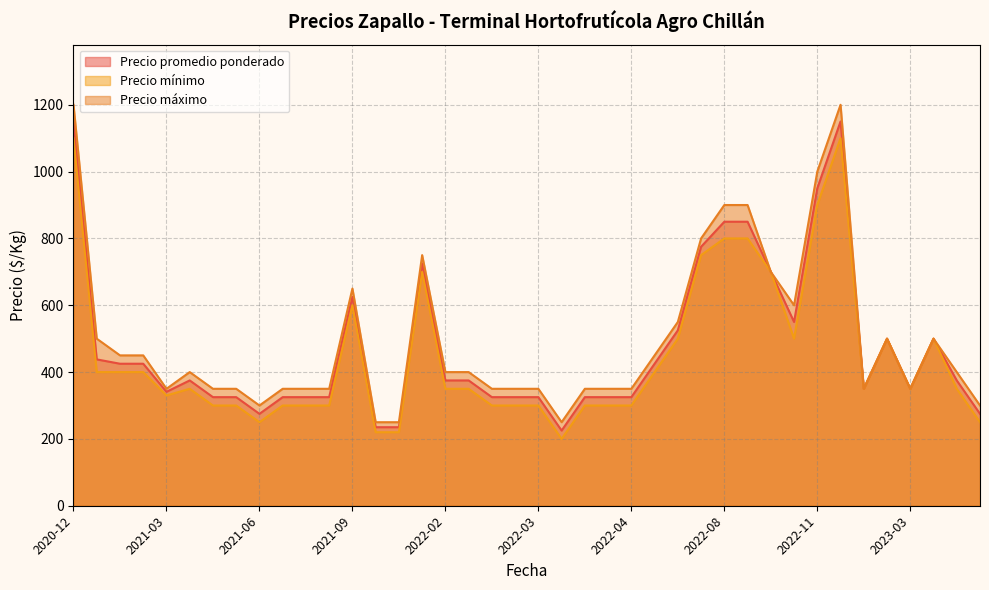

Where does the Precio máximo series first go above 400?

2020-12